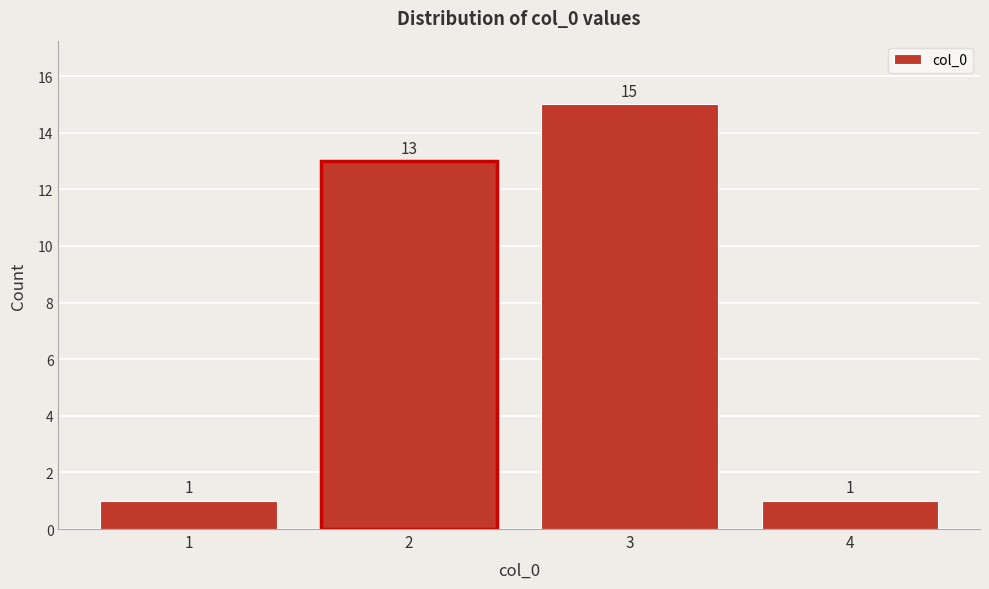

Reading left to right, transcribe this chart: for each bar, give the range it covers on the x-axis and its height.

0.5 to 1.5: 1
1.5 to 2.5: 13
2.5 to 3.5: 15
3.5 to 4.5: 1